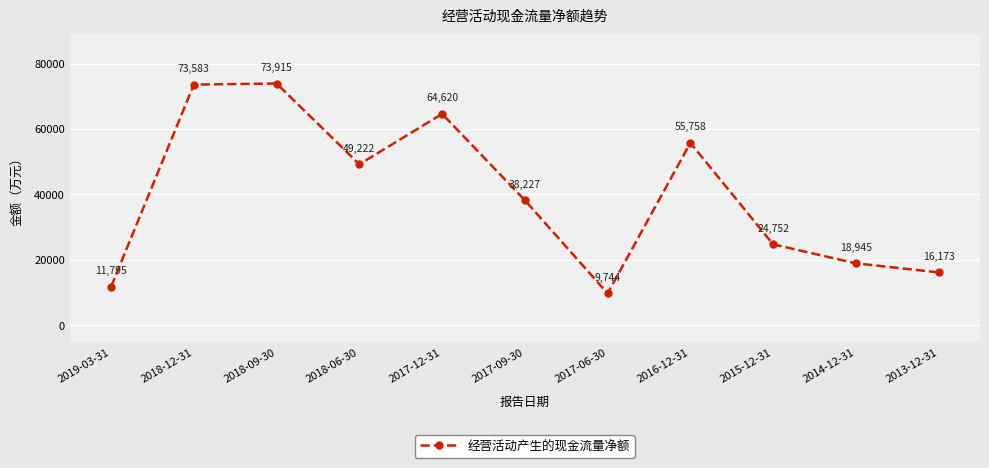

Reading left to right, what are all the values shown in this chart?

2019-03-31=11795	2018-12-31=73583	2018-09-30=73915	2018-06-30=49222	2017-12-31=64620	2017-09-30=38227	2017-06-30=9744	2016-12-31=55758	2015-12-31=24752	2014-12-31=18945	2013-12-31=16173